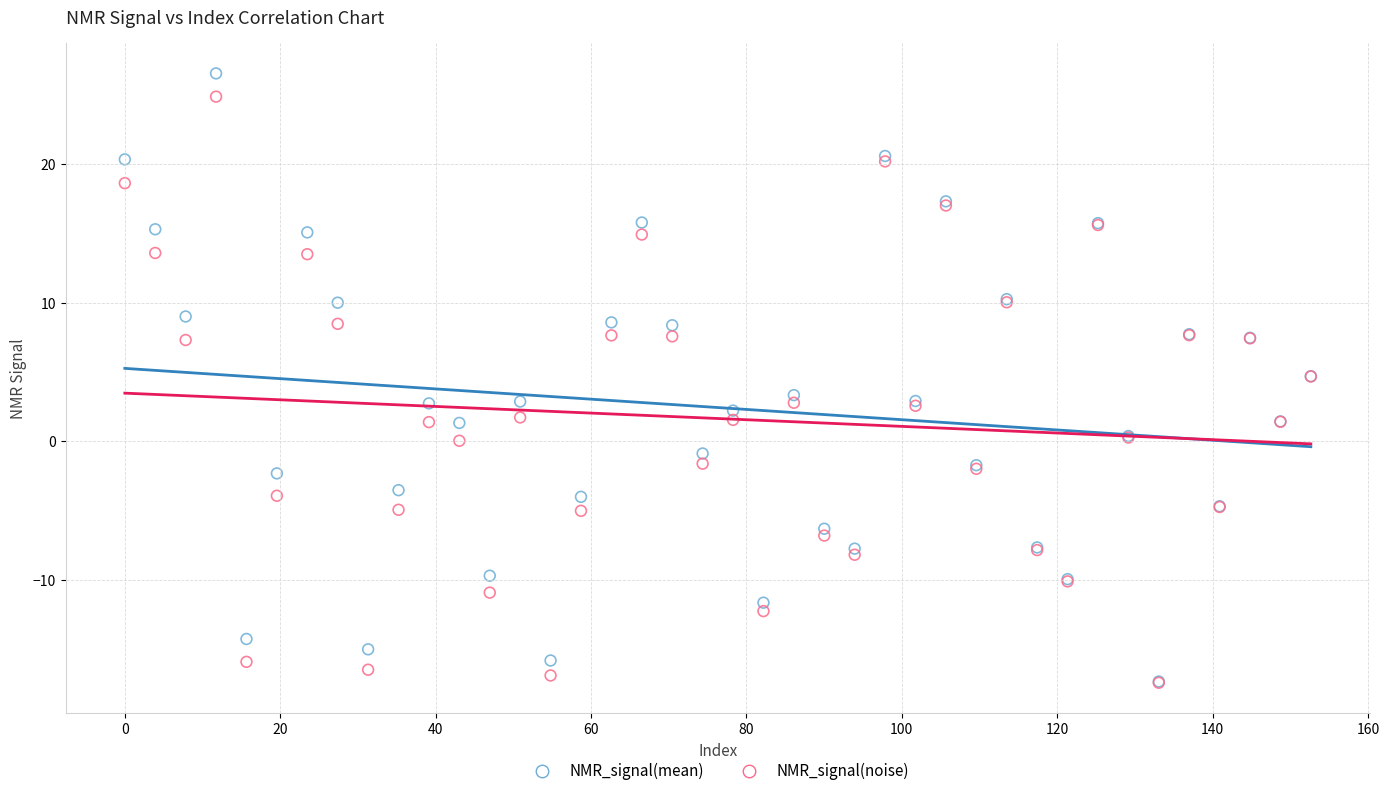

What are all the series names shown in the legend?

NMR_signal(mean), NMR_signal(noise)